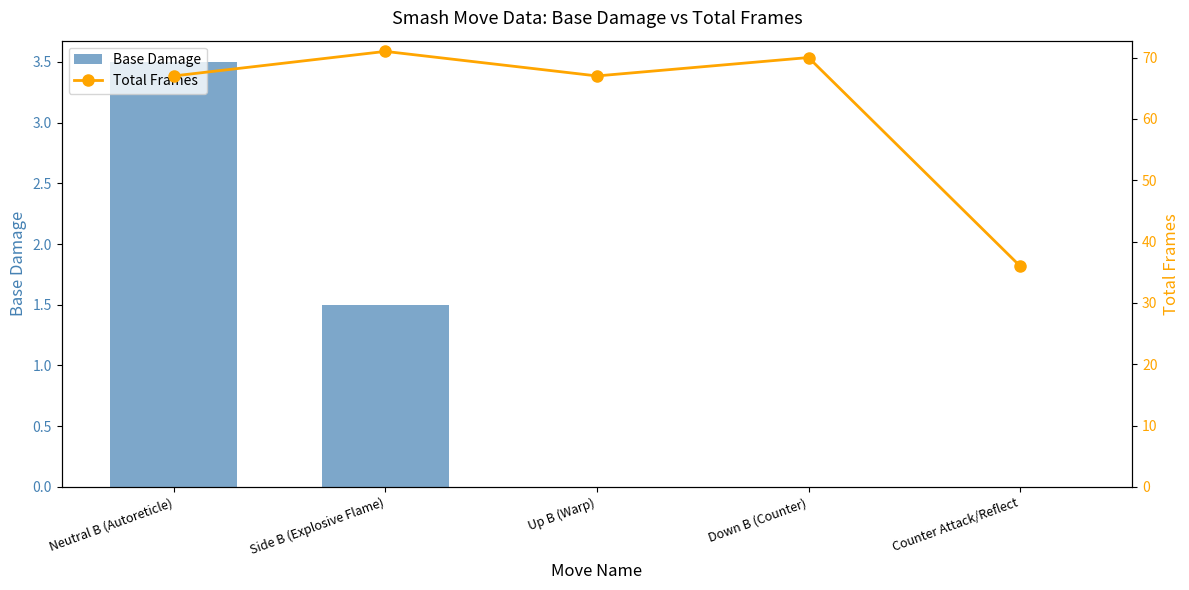

What is the sum of all Base Damage values?

5.0